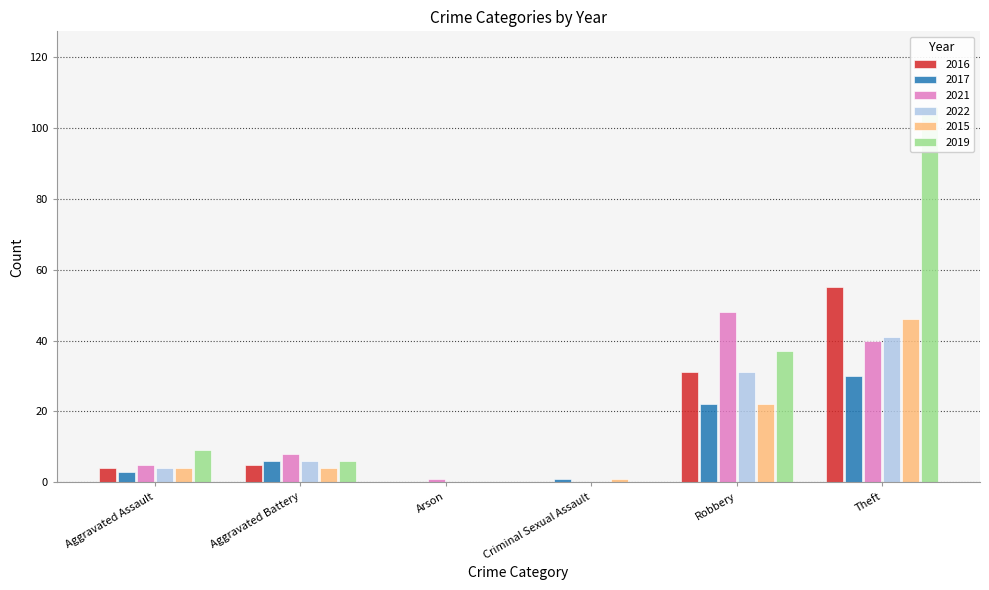

Is the value of 2019 at Robbery greater than the value of 2021 at Criminal Sexual Assault?

Yes